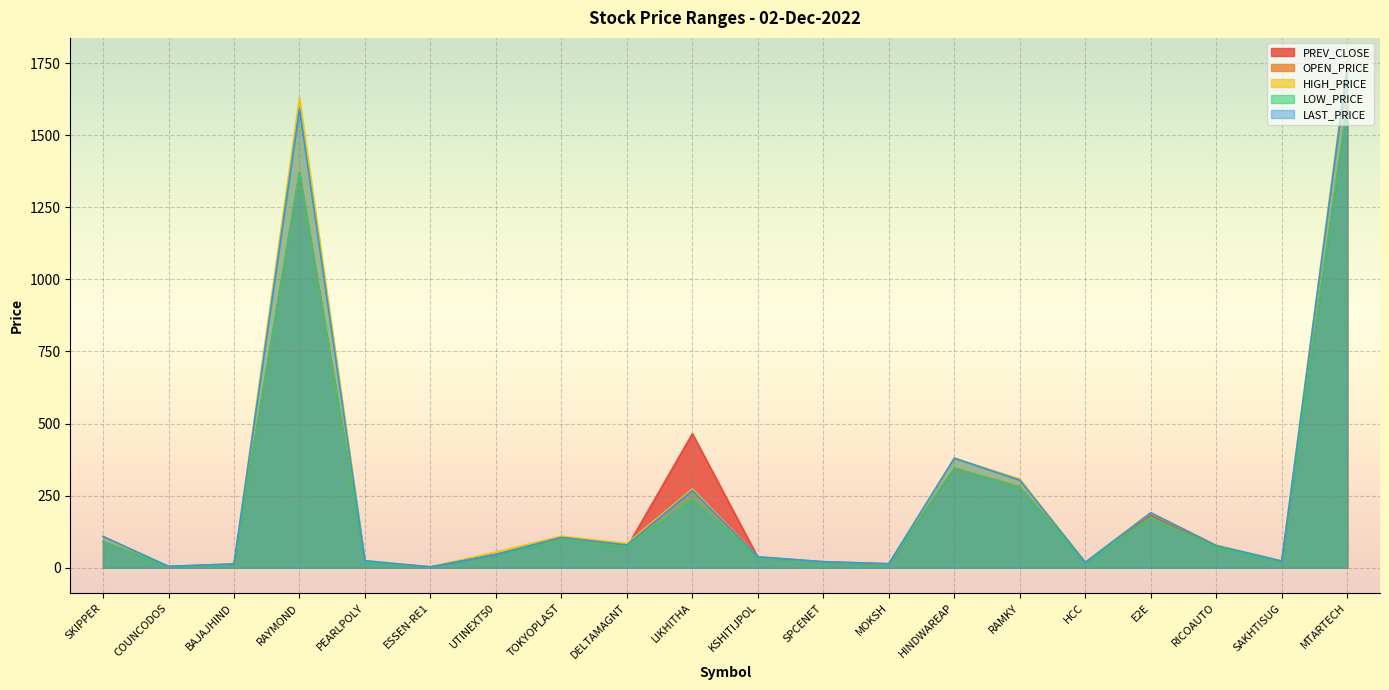

At which category is the sum across all series the highest?

MTARTECH